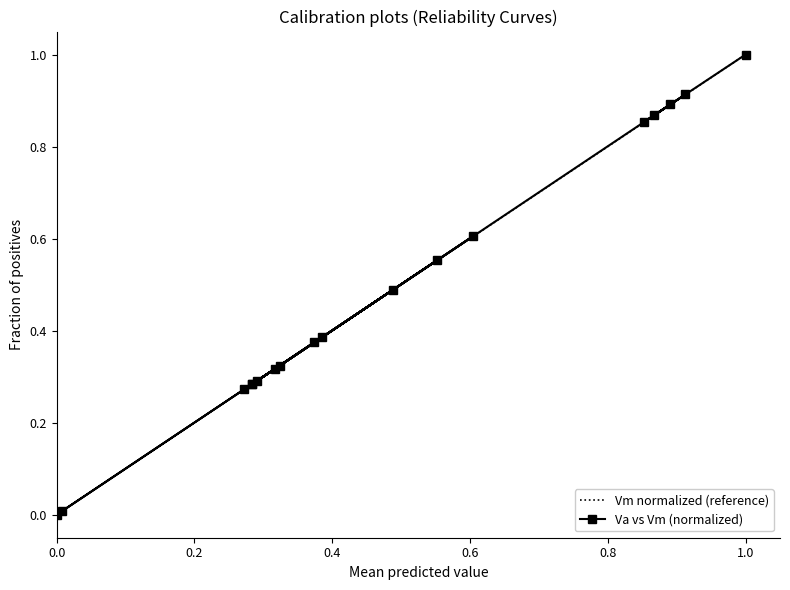

The value of Va vs Vm (normalized) at 0.0 is 0.0. True or false?

True